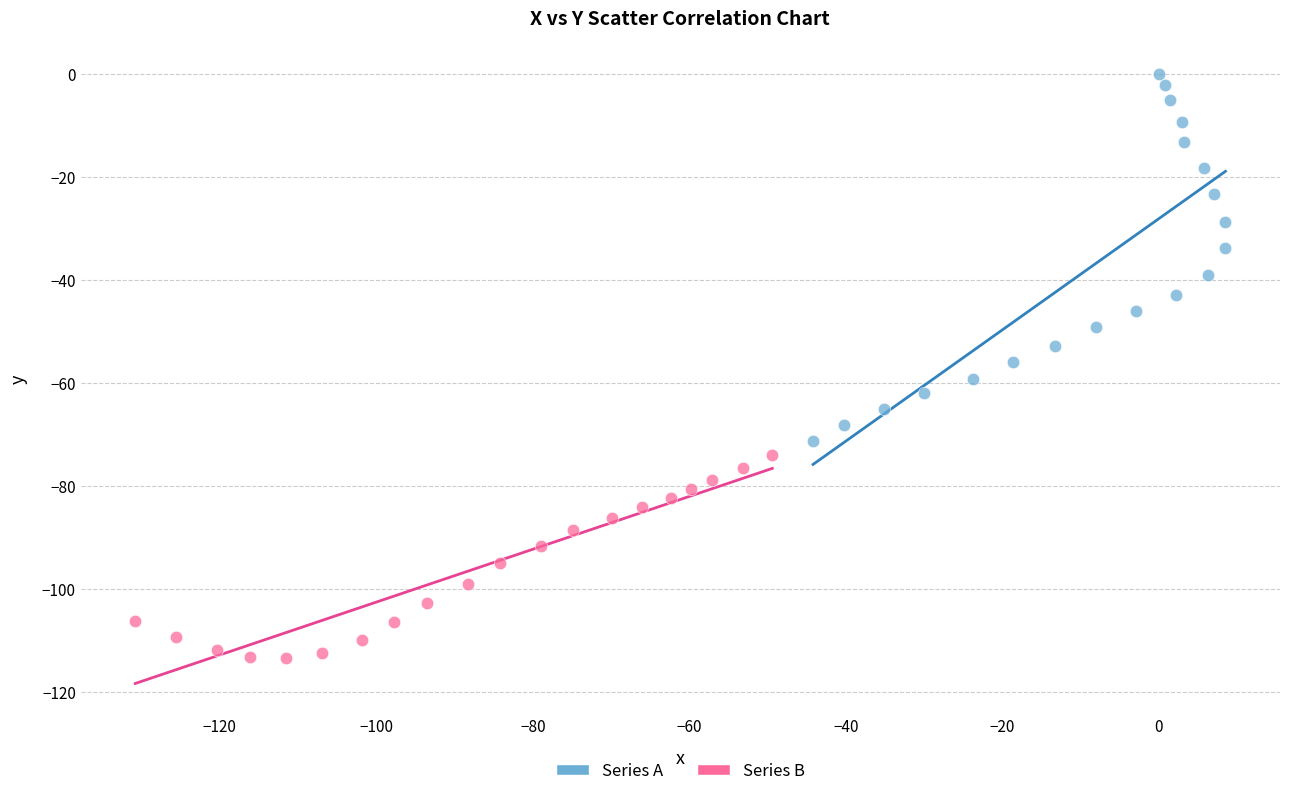

Which series reaches the maximum Y coordinate?

Series A